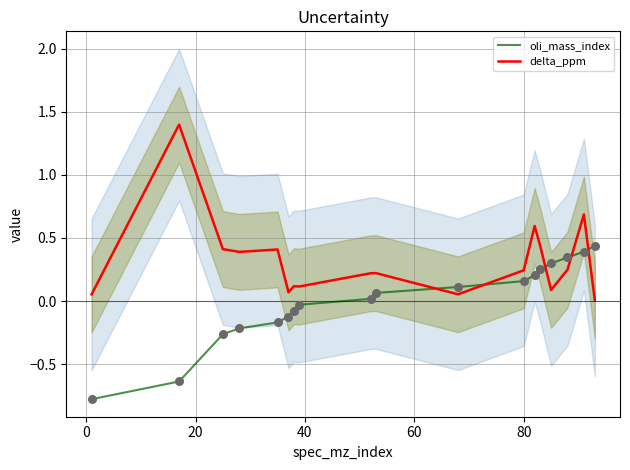

Which series contains the lowest Y value?

oli_mass_index